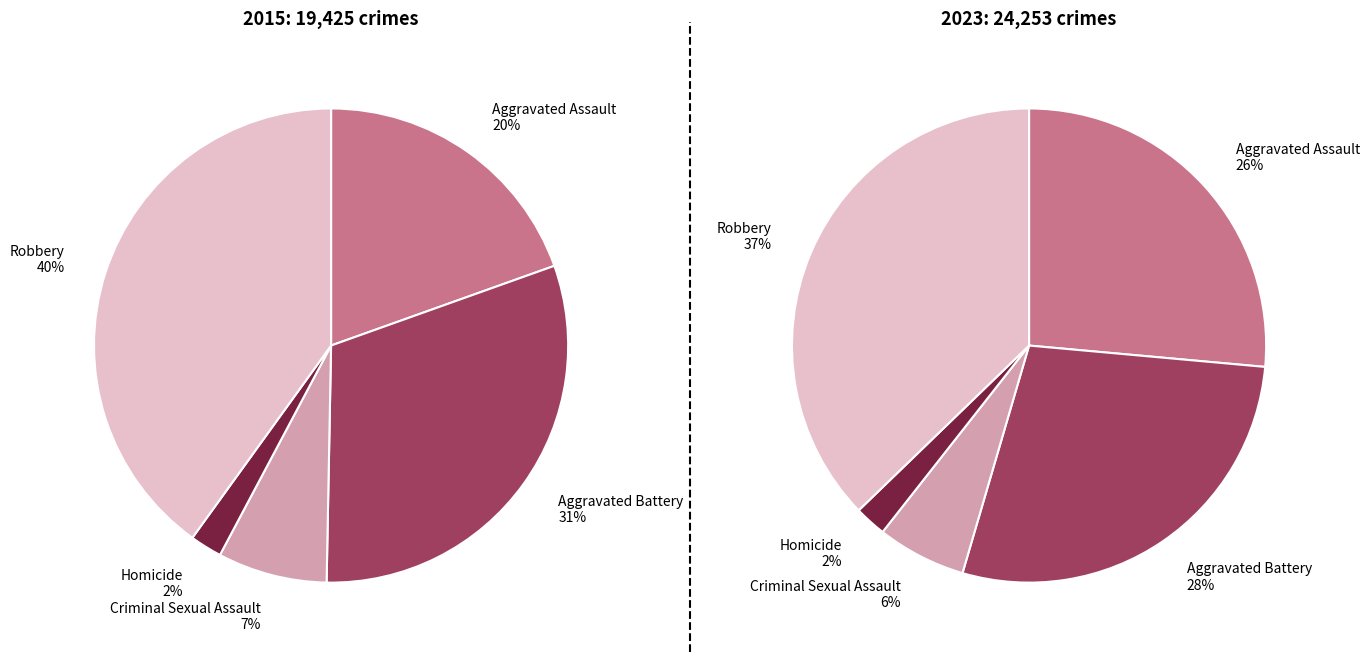

Combined, do Robbery and Criminal Sexual Assault account for over 50%?

No